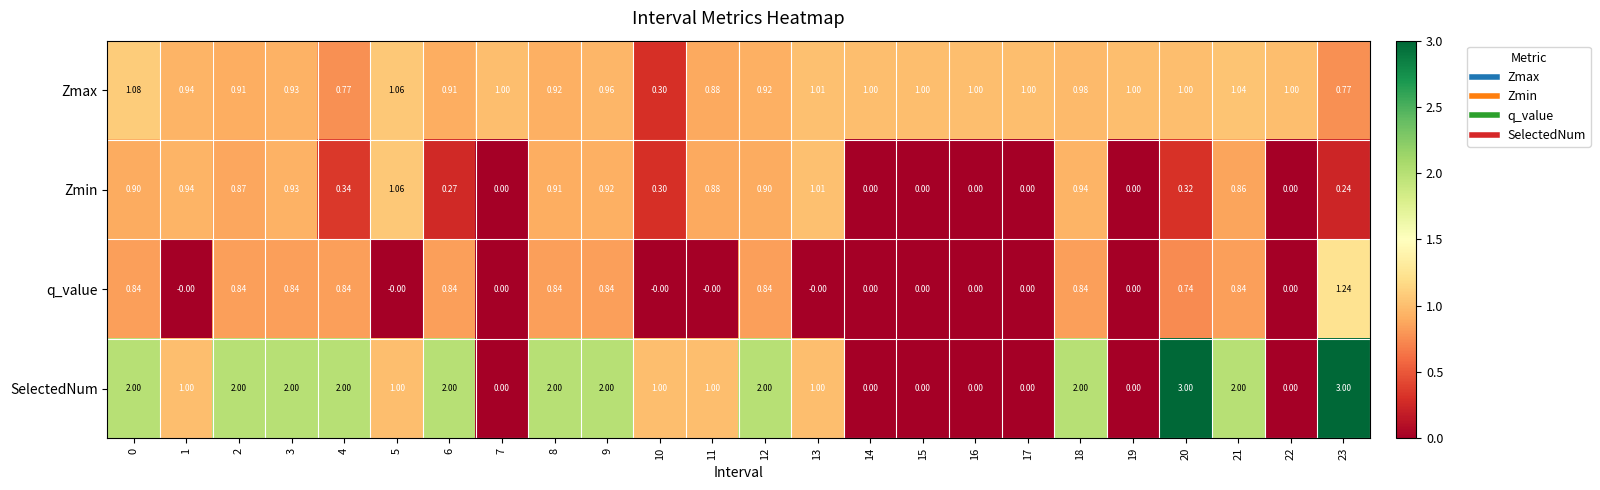

Which series changed the most between 6 and 11?

SelectedNum